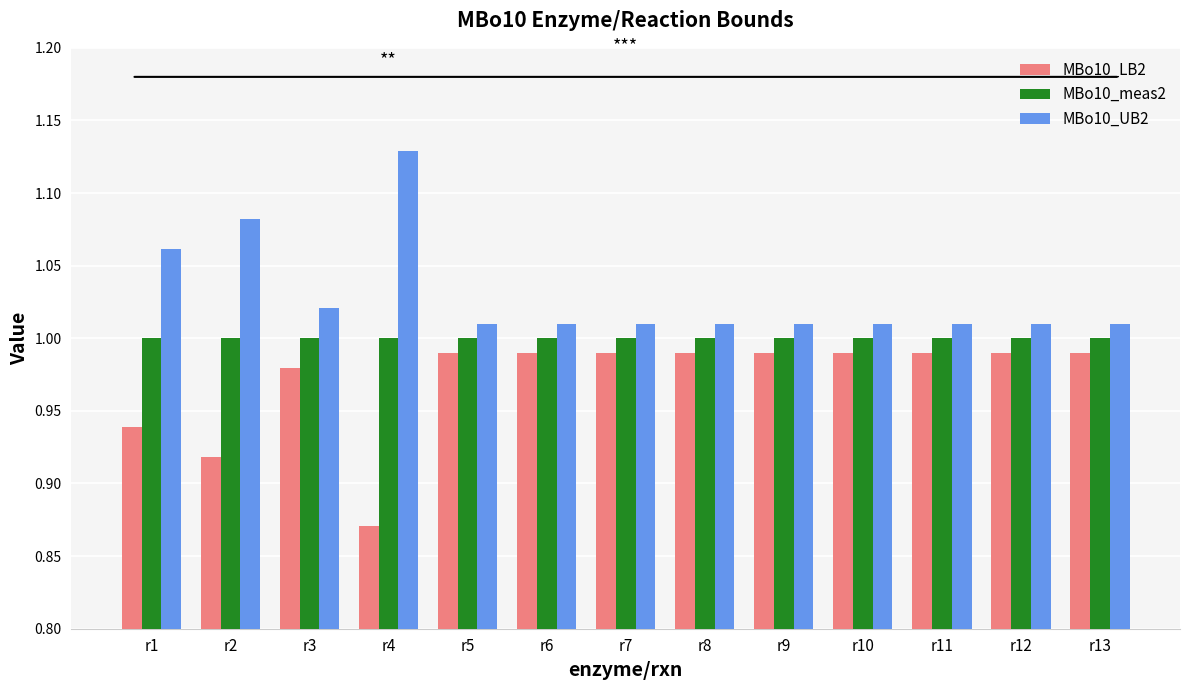

Which label corresponds to the smallest value in the chart?

r4